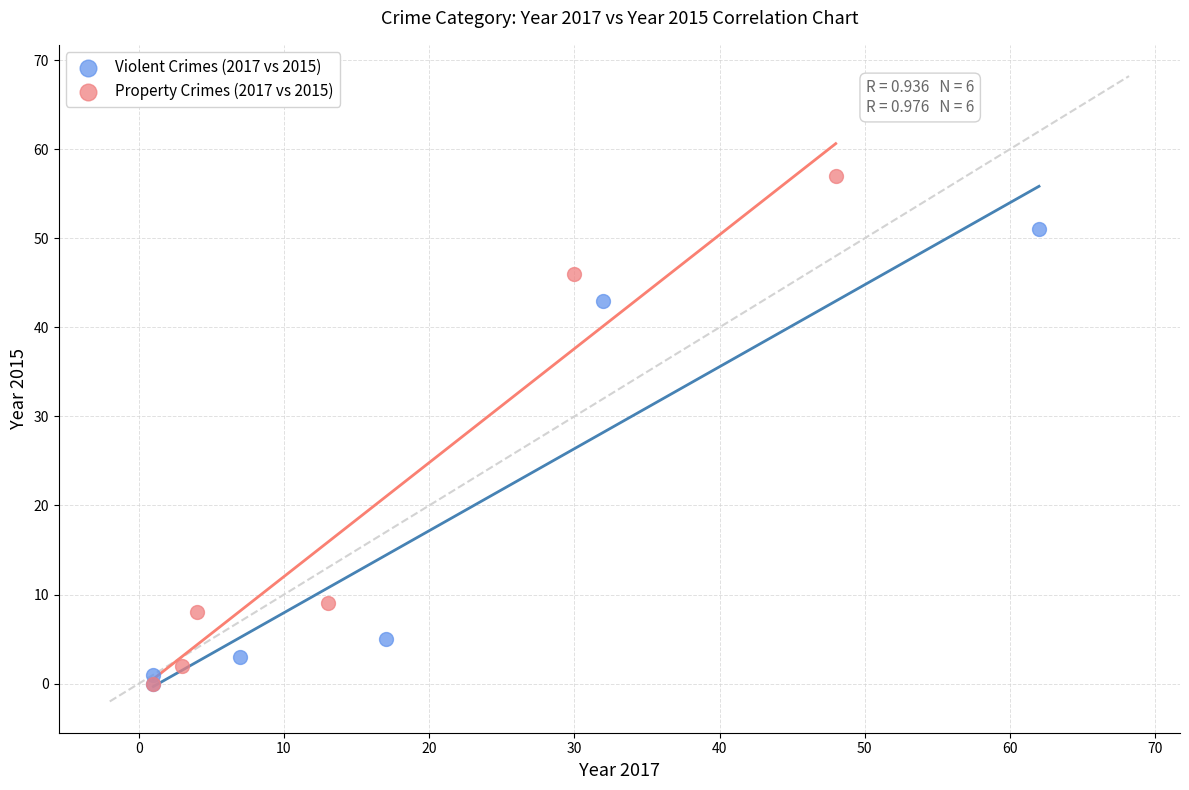

Which series contains the highest Y value?

Property Crimes (2017 vs 2015)